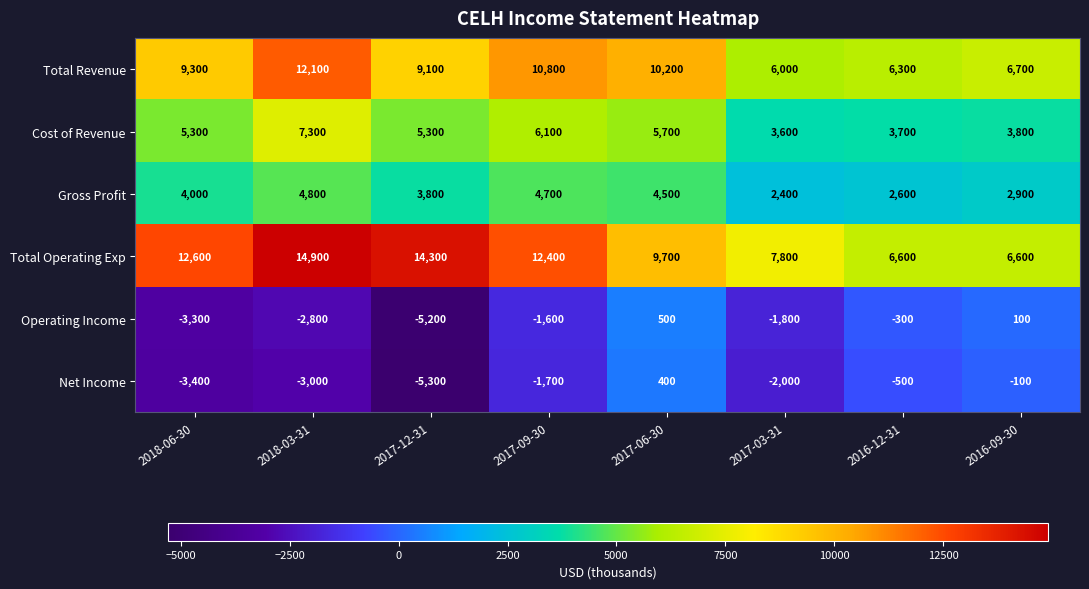

What is the highest value of the Cost of Revenue series?

7300